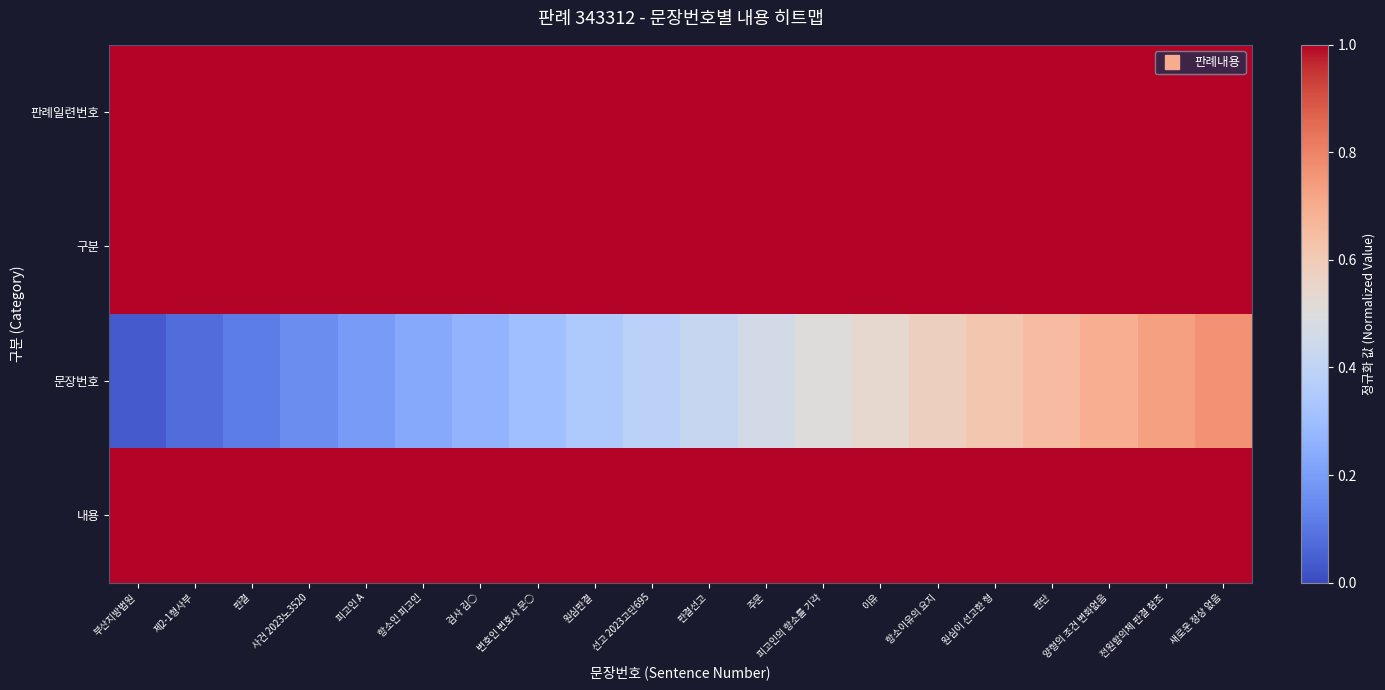

Reading left to right, what are all the values shown in this chart?

판례일련번호: 부산지방법원=1.0	제2-1형사부=1.0	판결=1.0	사건 2023노3520=1.0	피고인 A=1.0	항소인 피고인=1.0	검사 김○=1.0	변호인 변호사 문○=1.0	원심판결=1.0	선고 2023고단695=1.0	판결선고=1.0	주문=1.0	피고인의 항소를 기각=1.0	이유=1.0	항소이유의 요지=1.0	원심이 선고한 형=1.0	판단=1.0	양형의 조건 변화없음=1.0	전원합의체 판결 참조=1.0	새로운 정상 없음=1.0
구분: 부산지방법원=1.0	제2-1형사부=1.0	판결=1.0	사건 2023노3520=1.0	피고인 A=1.0	항소인 피고인=1.0	검사 김○=1.0	변호인 변호사 문○=1.0	원심판결=1.0	선고 2023고단695=1.0	판결선고=1.0	주문=1.0	피고인의 항소를 기각=1.0	이유=1.0	항소이유의 요지=1.0	원심이 선고한 형=1.0	판단=1.0	양형의 조건 변화없음=1.0	전원합의체 판결 참조=1.0	새로운 정상 없음=1.0
문장번호: 부산지방법원=0.0	제2-1형사부=0.1	판결=0.1	사건 2023노3520=0.2	피고인 A=0.2	항소인 피고인=0.2	검사 김○=0.3	변호인 변호사 문○=0.3	원심판결=0.3	선고 2023고단695=0.4	판결선고=0.4	주문=0.5	피고인의 항소를 기각=0.5	이유=0.5	항소이유의 요지=0.6	원심이 선고한 형=0.6	판단=0.7	양형의 조건 변화없음=0.7	전원합의체 판결 참조=0.7	새로운 정상 없음=0.8
내용: 부산지방법원=1.0	제2-1형사부=1.0	판결=1.0	사건 2023노3520=1.0	피고인 A=1.0	항소인 피고인=1.0	검사 김○=1.0	변호인 변호사 문○=1.0	원심판결=1.0	선고 2023고단695=1.0	판결선고=1.0	주문=1.0	피고인의 항소를 기각=1.0	이유=1.0	항소이유의 요지=1.0	원심이 선고한 형=1.0	판단=1.0	양형의 조건 변화없음=1.0	전원합의체 판결 참조=1.0	새로운 정상 없음=1.0